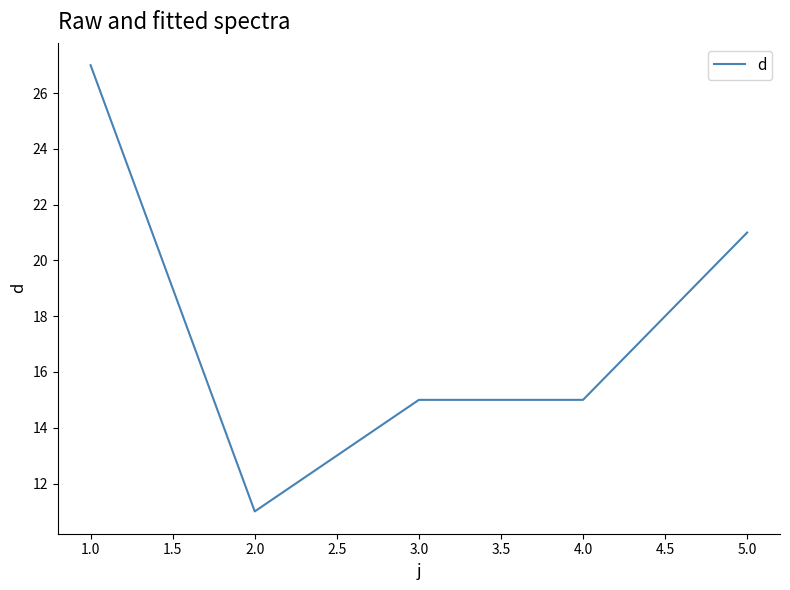

Which label corresponds to the smallest value in the chart?

2.0